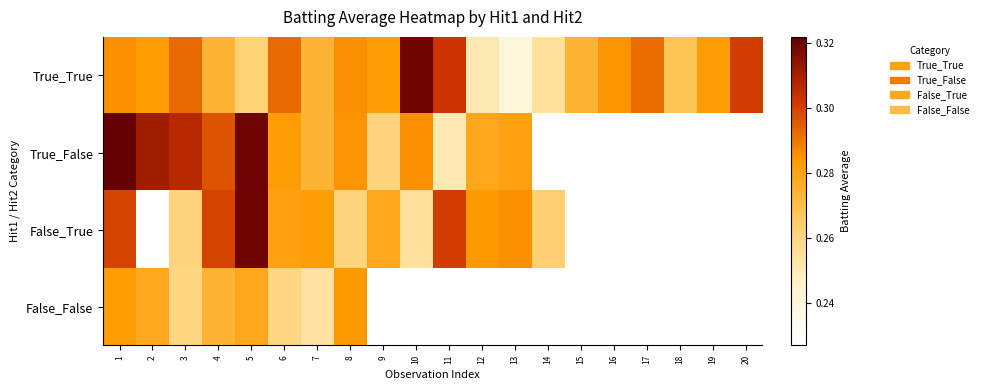

Is the value of False_True at 19 greater than the value of True_True at 7?

No